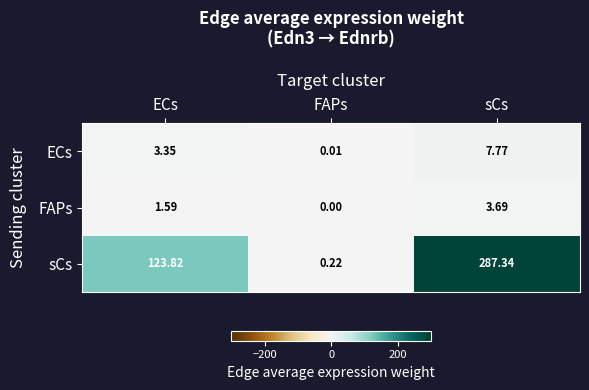

How many categories are shown in the chart?

3